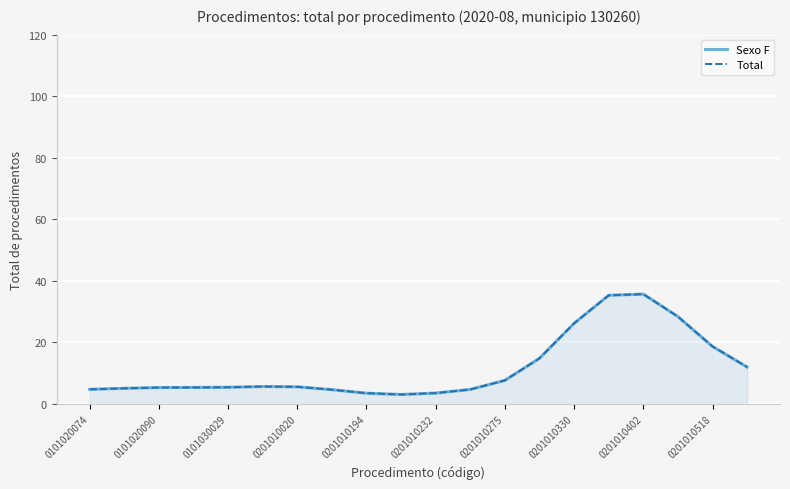

How many interior local valleys does the Total series have?

1